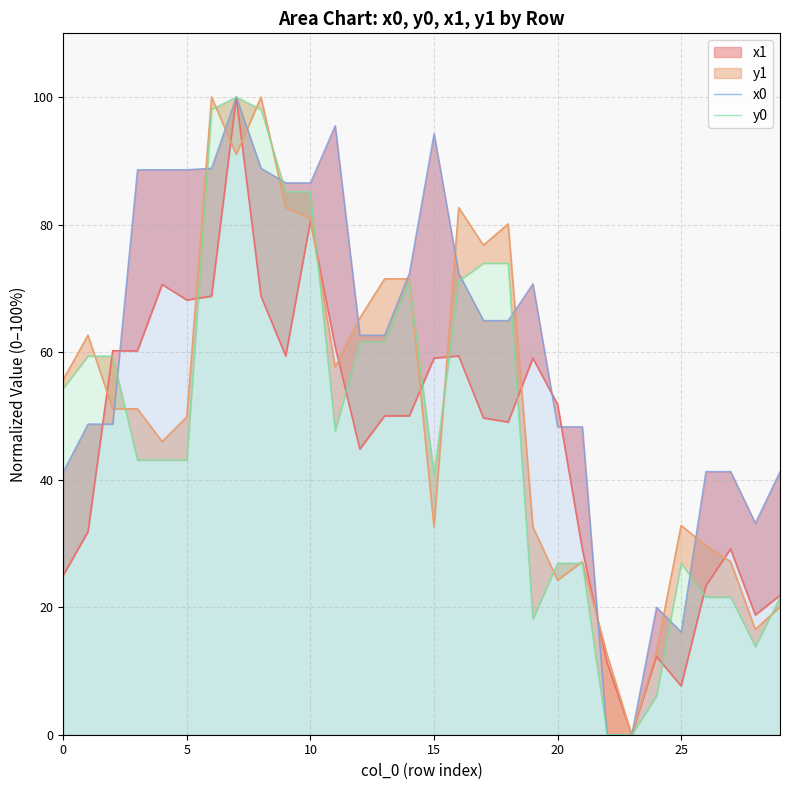

Which series has the widest spread of values?

x0